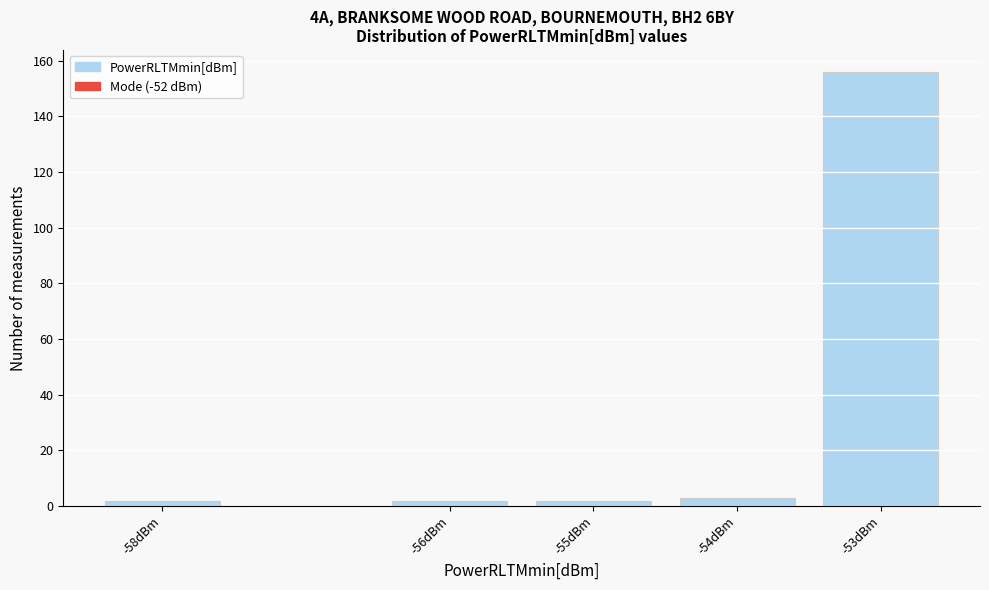

Over which range of the x-axis is the bar tallest?

-53.5 to -52.5